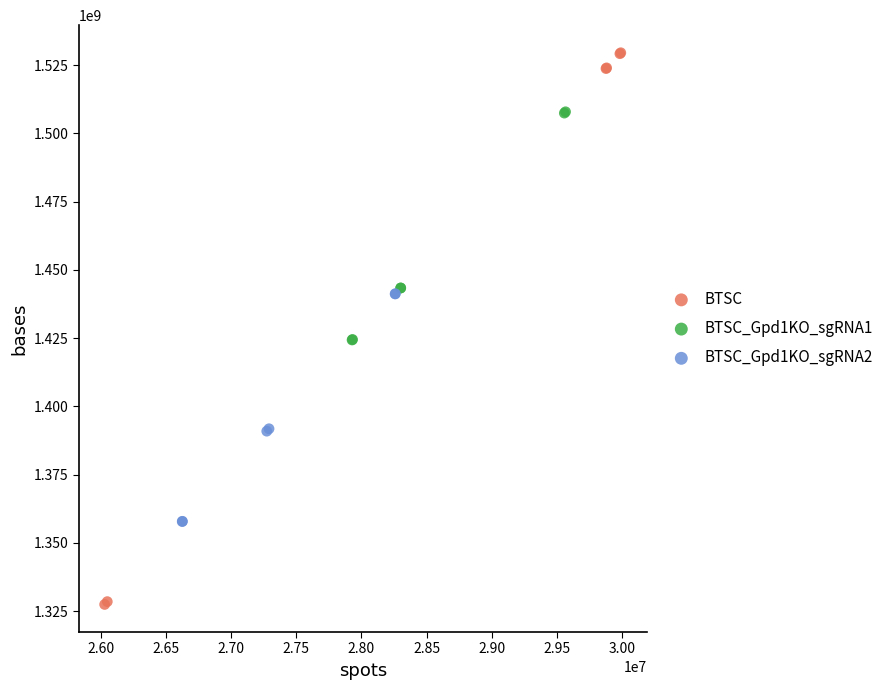

Which series contains the highest Y value?

BTSC